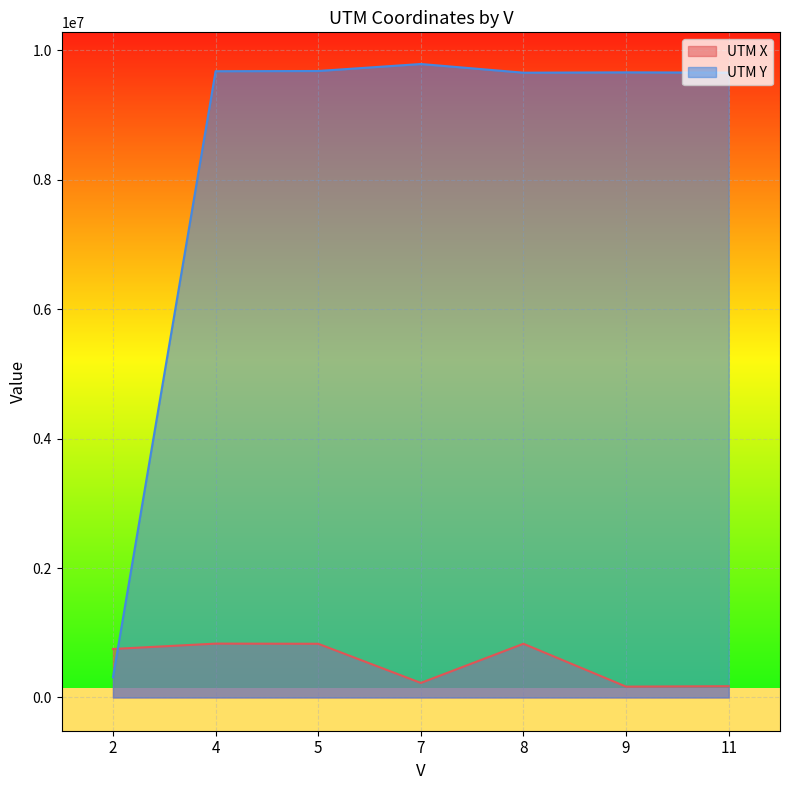

Where is the first local minimum for UTM Y?

8